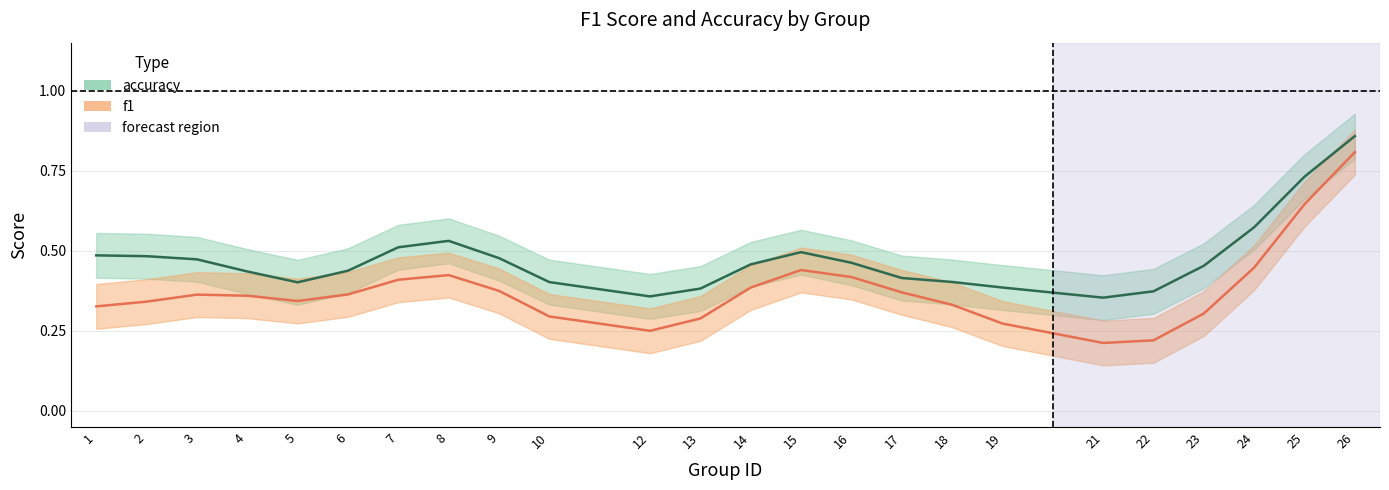

What are all the series names shown in the legend?

f1, accuracy